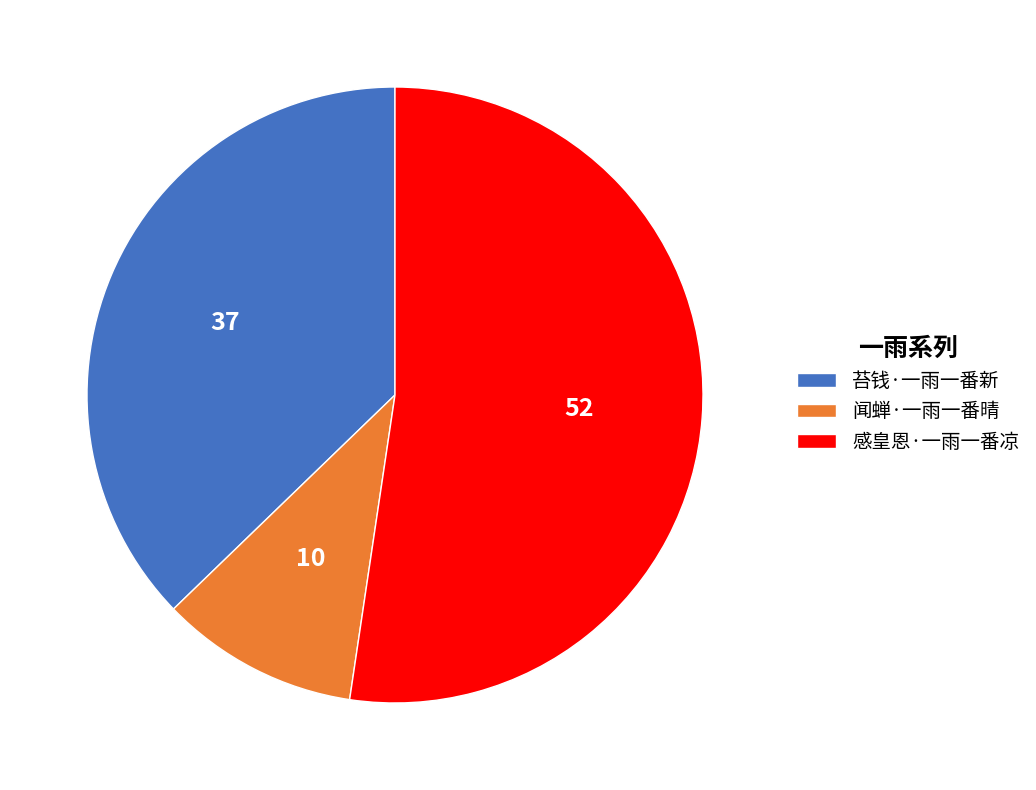

True or false: 闻蝉·一雨一番晴 accounts for 21% of the total.

False